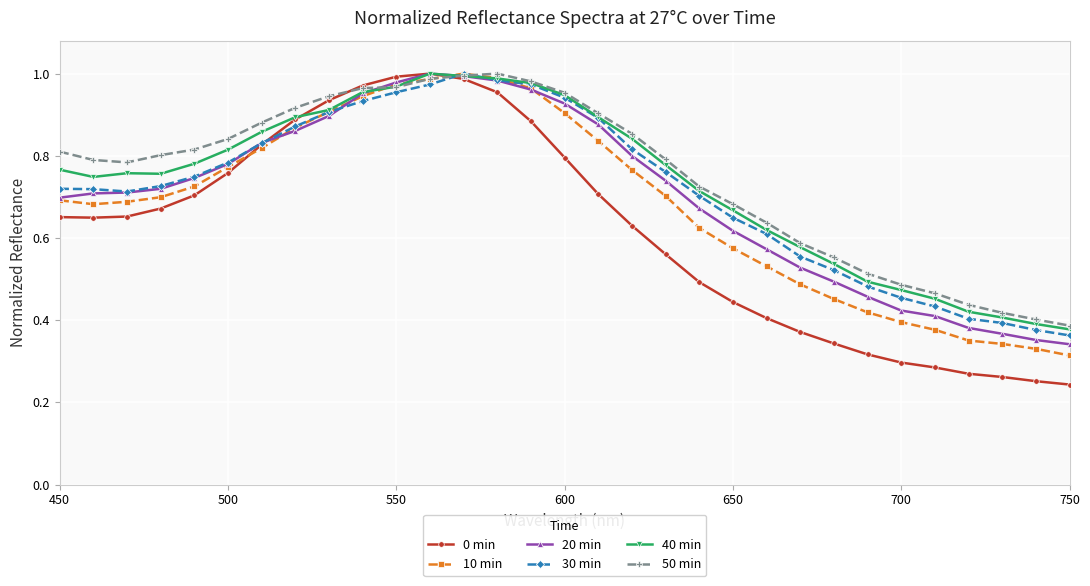

True or false: 20 min and 40 min intersect in this chart.

True